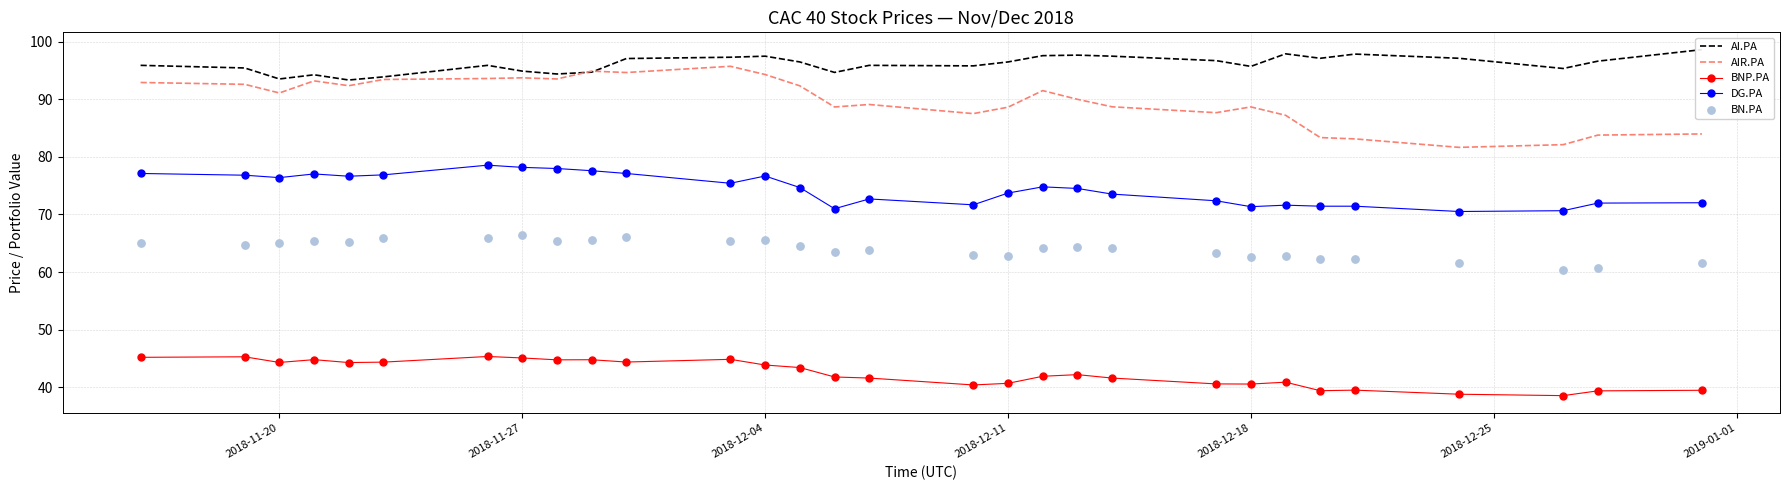

Which series has the largest Y range (max minus min)?

AIR.PA